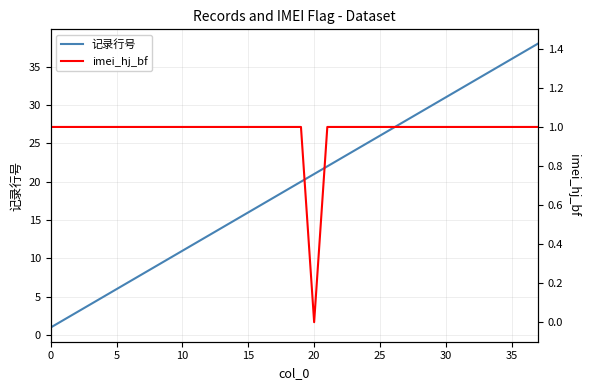

What is the average value of the 记录行号 series?

20